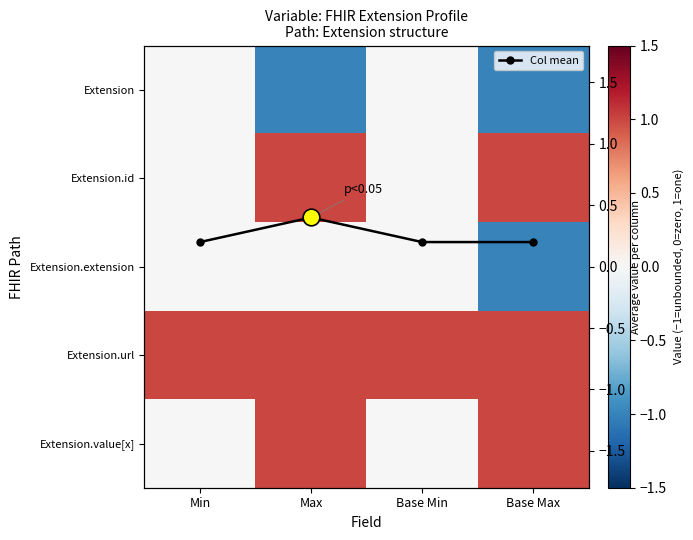

What is the difference between the Extension.extension values at Base Min and Base Max?

1.0